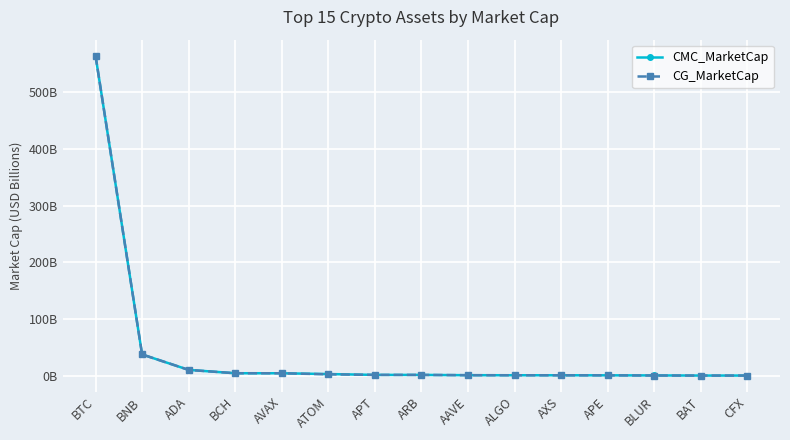

What are all the series names shown in the legend?

CMC_MarketCap, CG_MarketCap